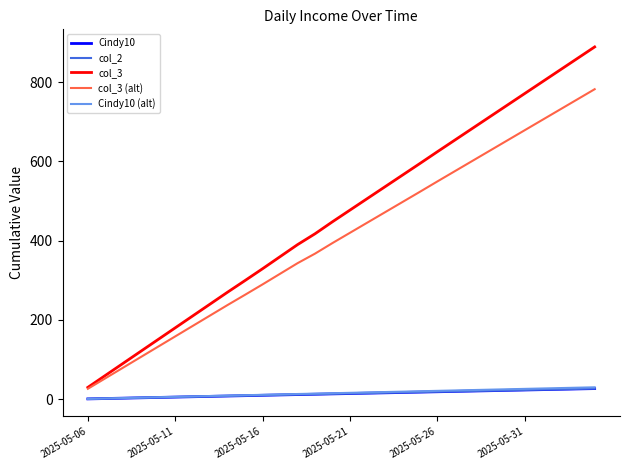

Does the chart have visible grid lines?

No